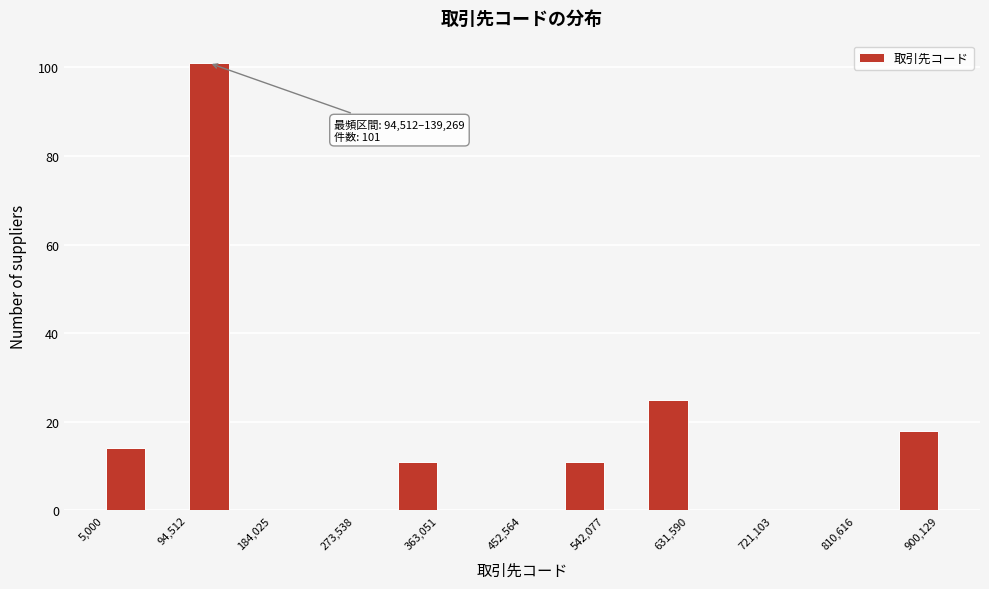

Over which range of the x-axis is the bar tallest?

90000 to 140000